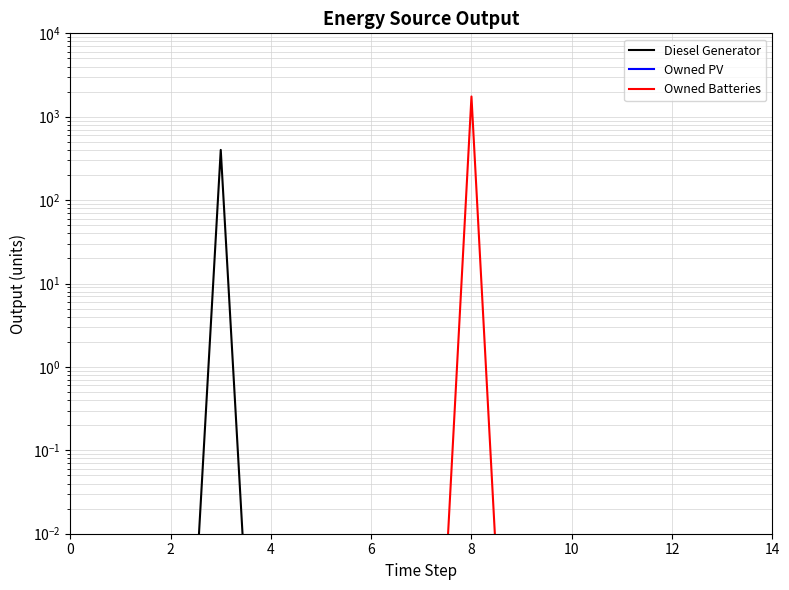

At how many categories does at least one series exceed 656?

1